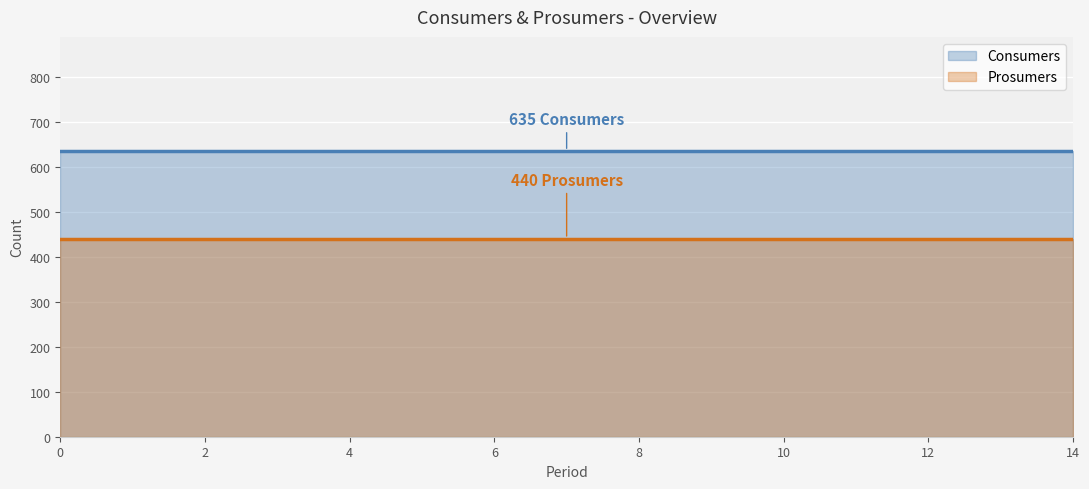

Which series has the largest total across all categories?

Consumers